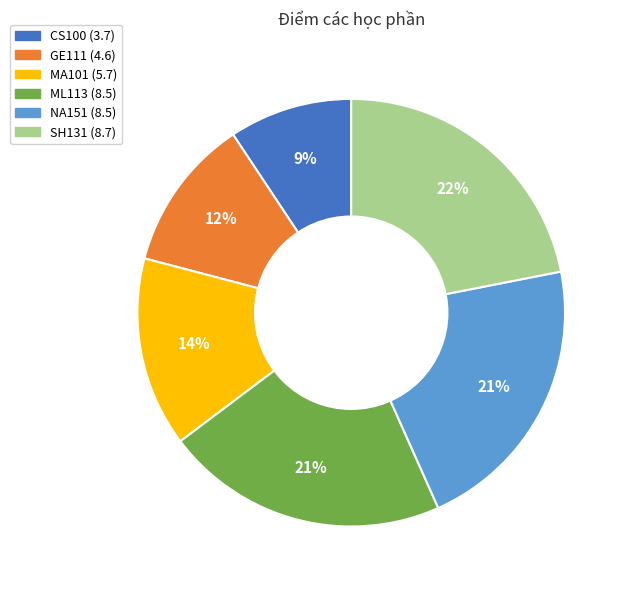

Do ML113 and CS100 together represent more than half of the pie?

No